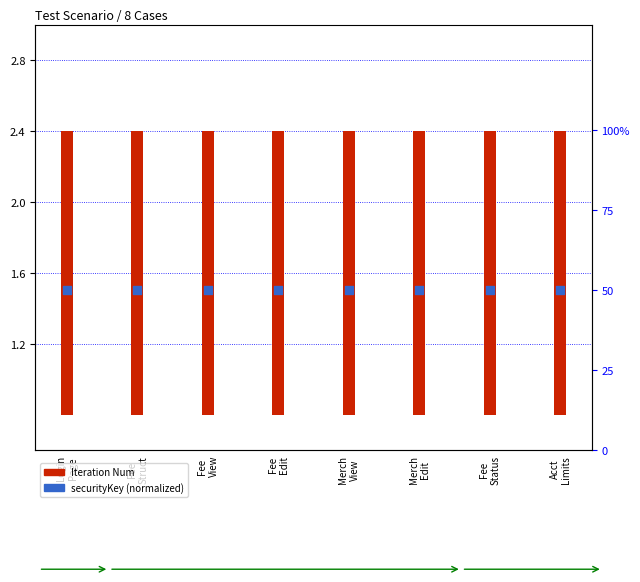

Which series has the largest total across all categories?

securityKey